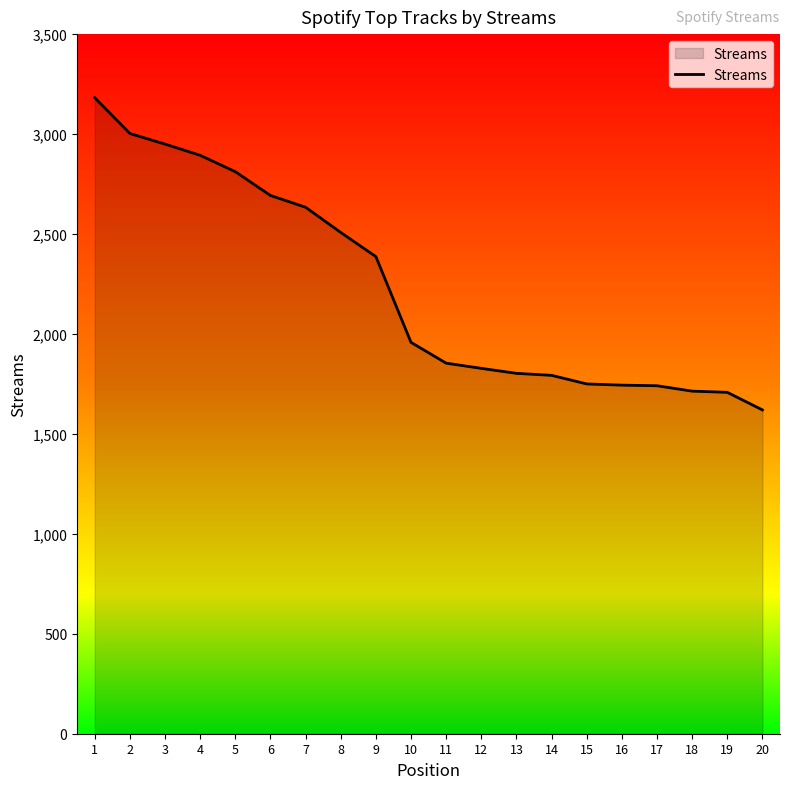

Does the chart display data point markers on the line(s)?

No